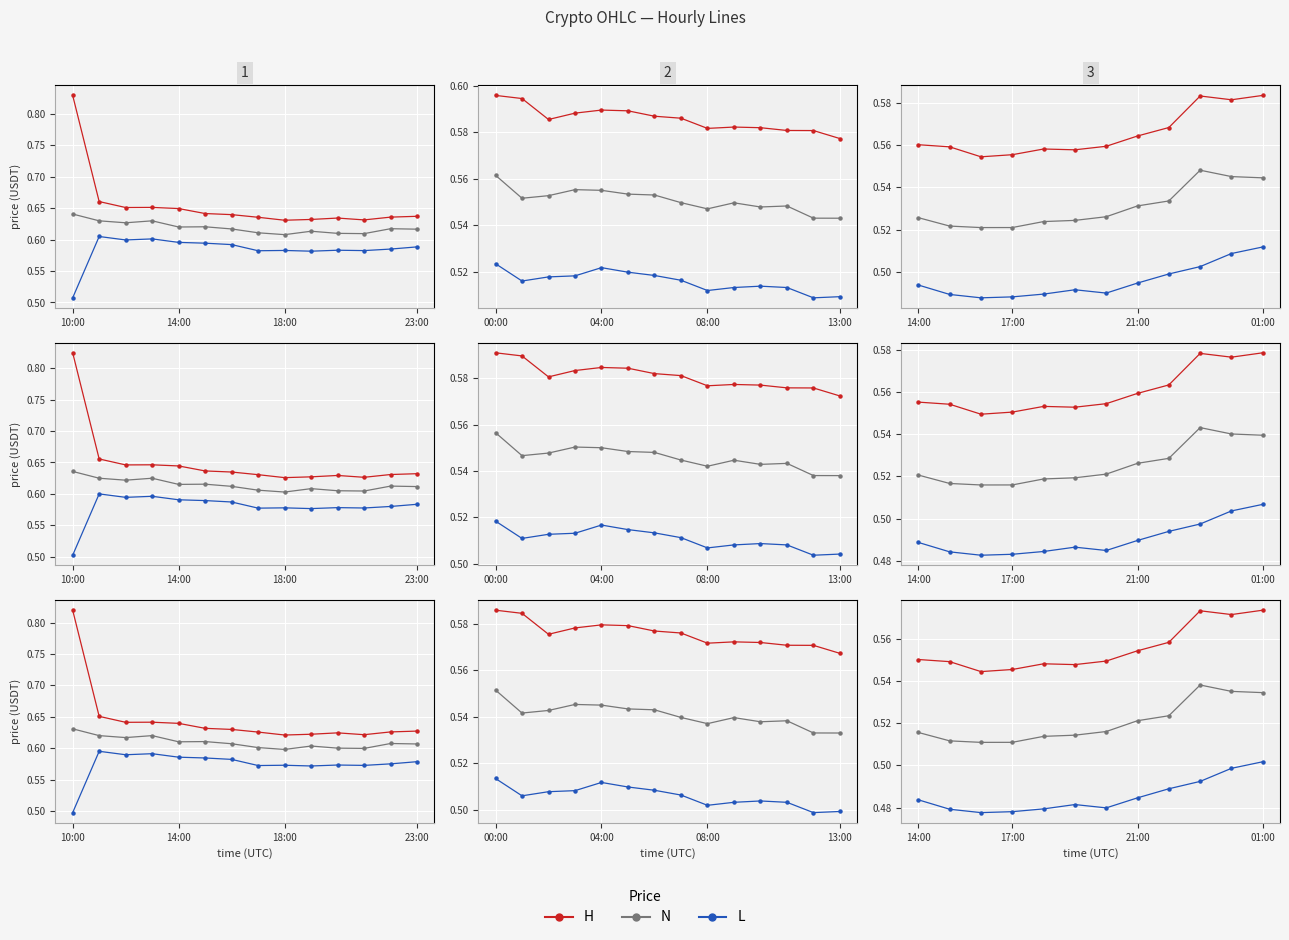

Where is the first local maximum for N?

9